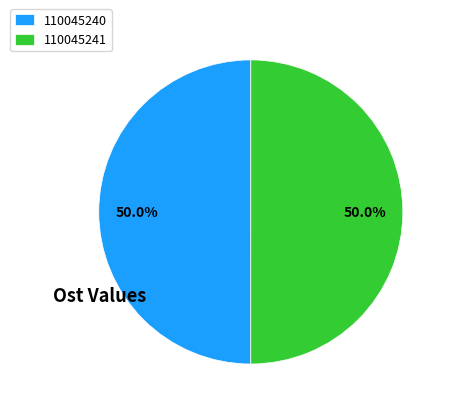

Count the number of slices in the pie.

2